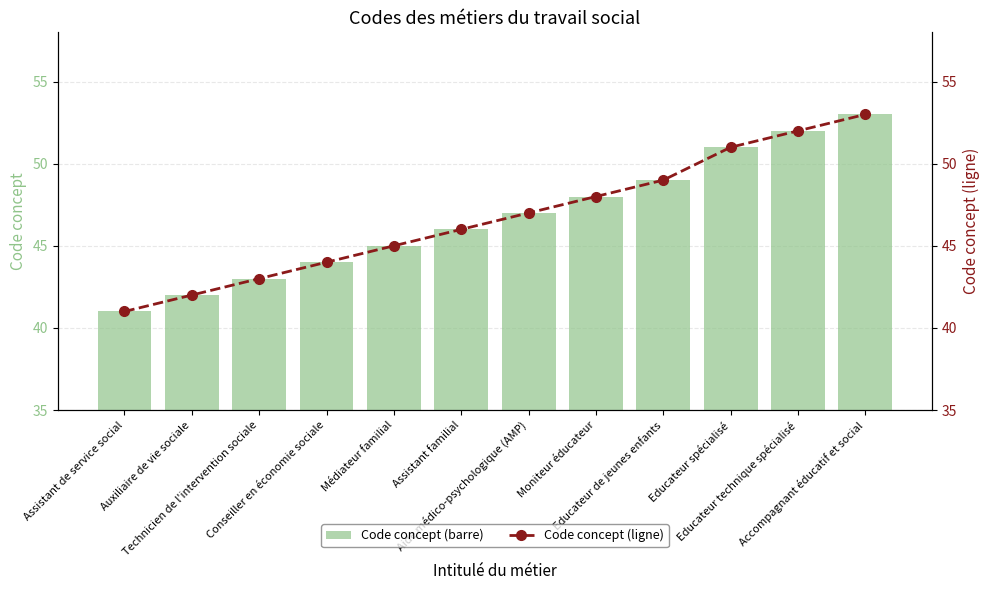

True or false: Code concept (barre) has a value of 15 at Aide médico-psychologique (AMP).

False